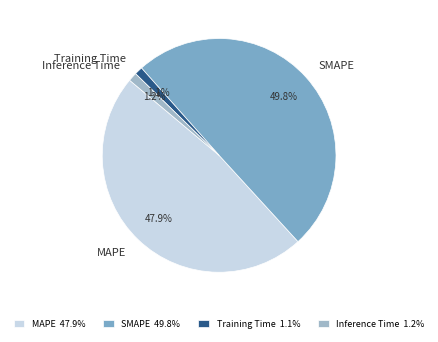

Combined, what portion of the pie is SMAPE and MAPE?

97.7%